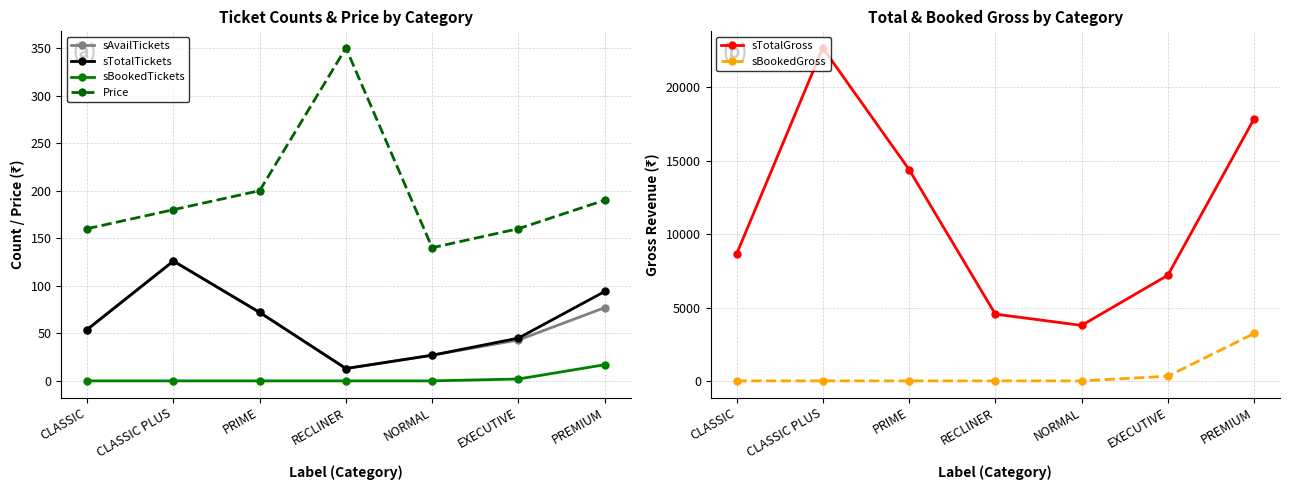

Rank the categories by sAvailTickets value from lowest to highest.

RECLINER, NORMAL, EXECUTIVE, CLASSIC, PRIME, PREMIUM, CLASSIC PLUS